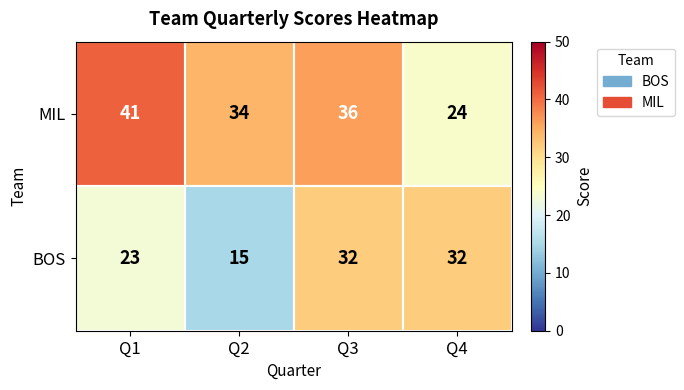

The value of MIL at Q2 is 34. True or false?

True